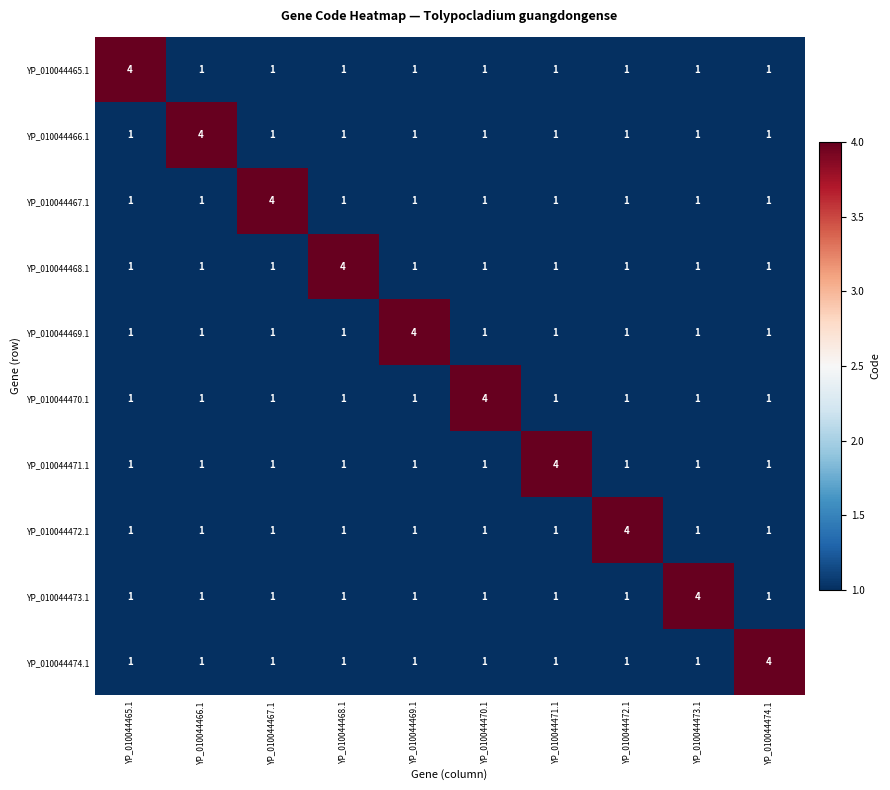

What is the difference between the highest and lowest values at YP_010044472.1?

3